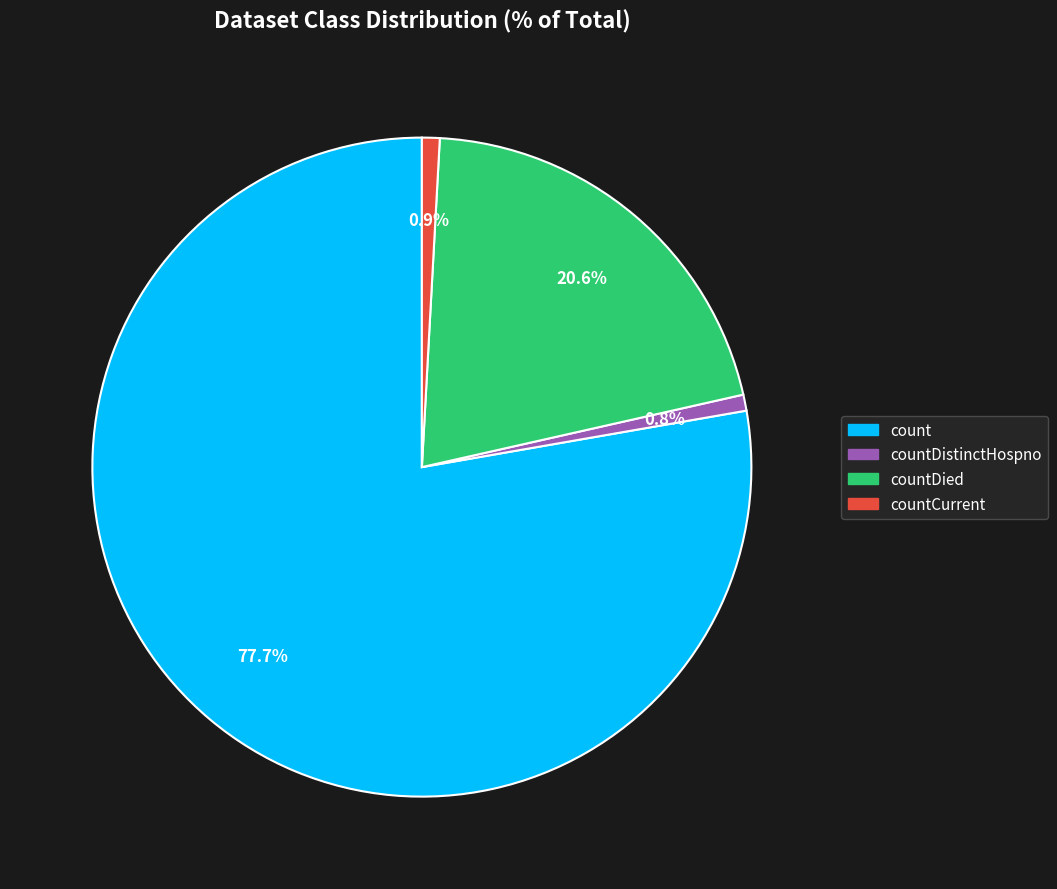

Does count account for over 50% of the chart?

Yes